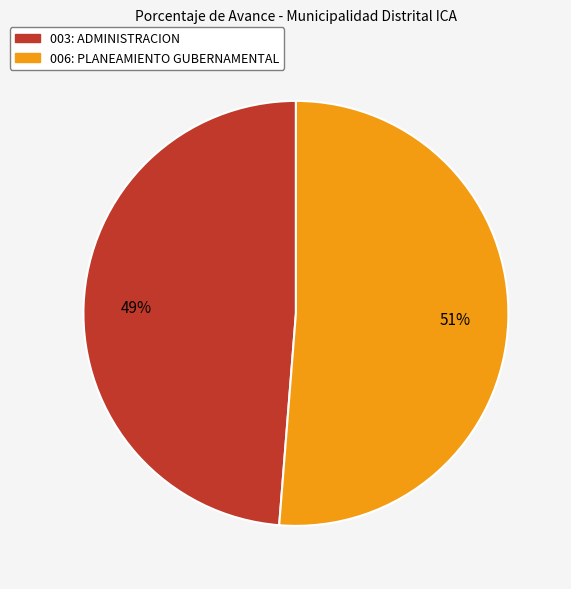

Count the number of slices in the pie.

2